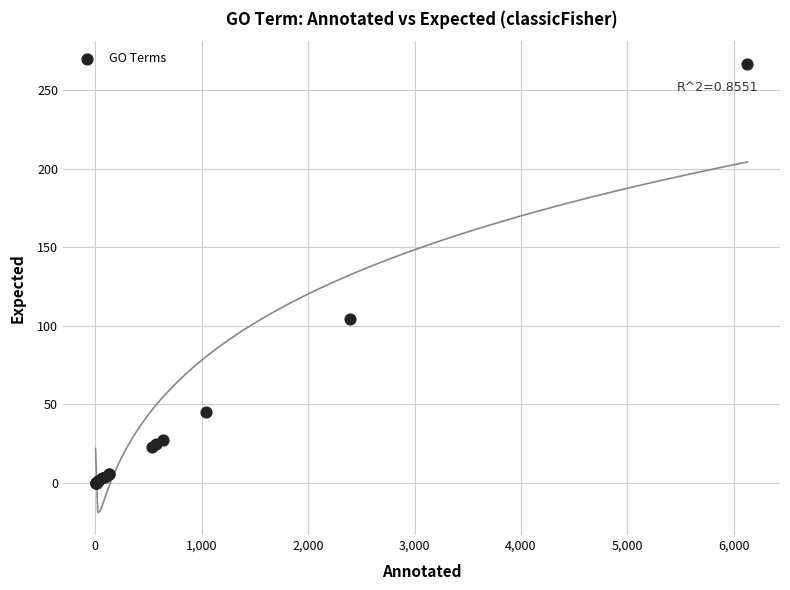

What Y value in the scatter plot is closest to 133?

104.3